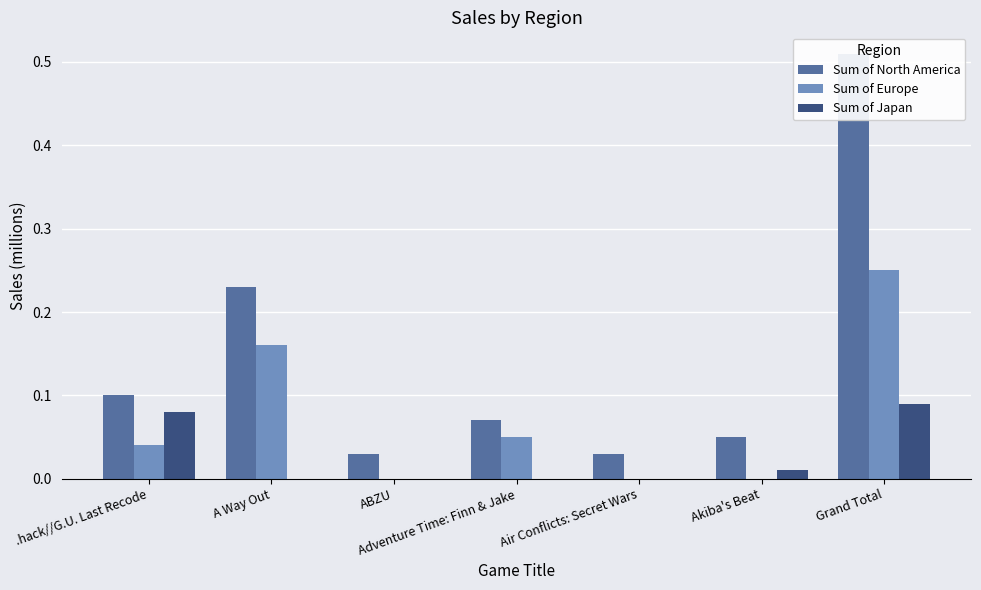

At .hack//G.U. Last Recode, list the series in order from largest to smallest.

Sum of North America, Sum of Japan, Sum of Europe